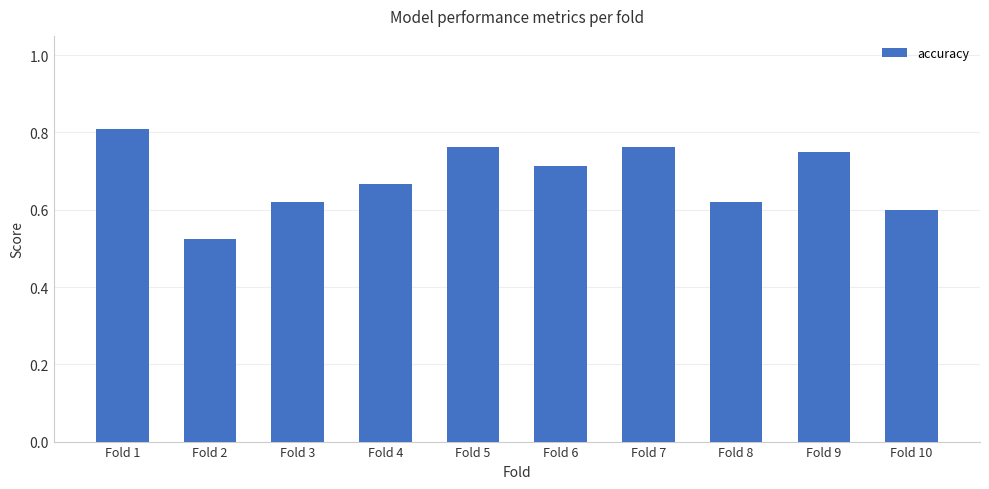

Count the values in the range 0 to 1.

10